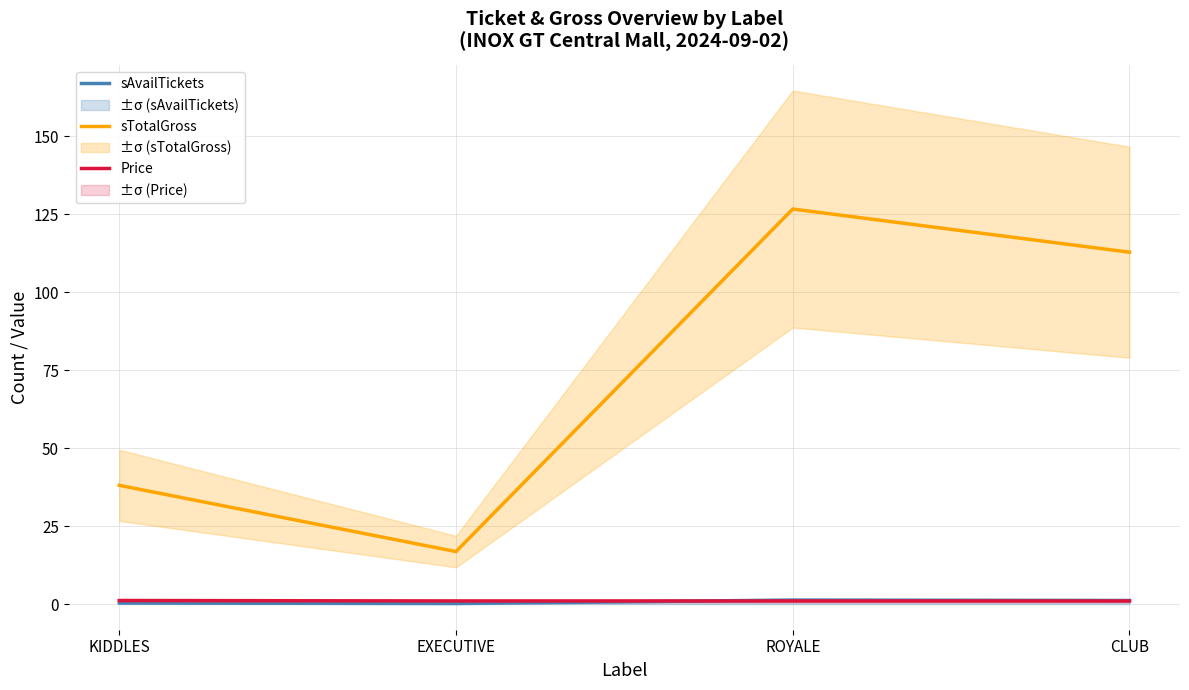

Is the value of sAvailTickets at CLUB greater than the value of sTotalGross at EXECUTIVE?

No